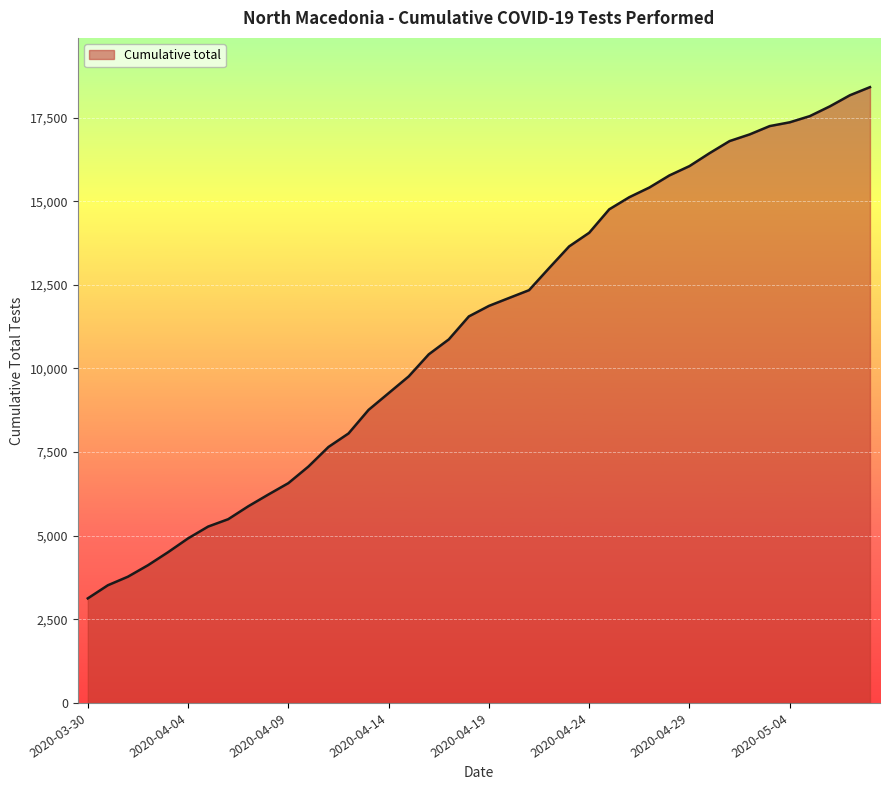

What is the difference between the maximum and minimum values?

15284